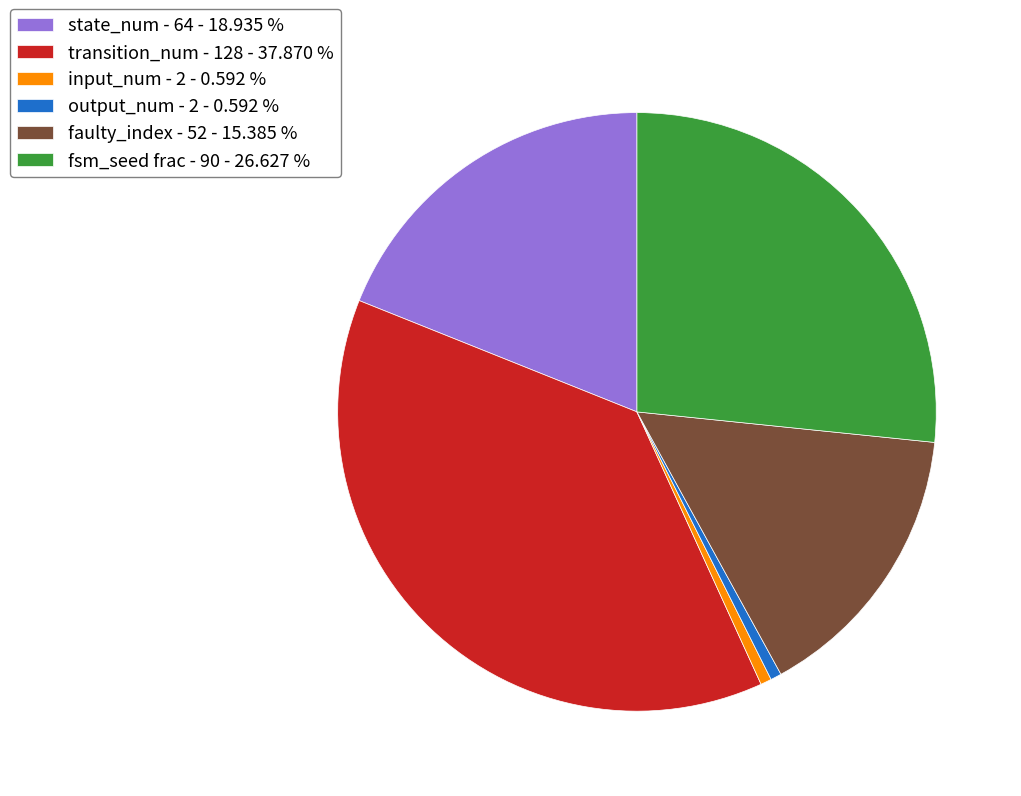

Combined, do state_num - 64 - 18.935 % and input_num - 2 - 0.592 % account for over 50%?

No